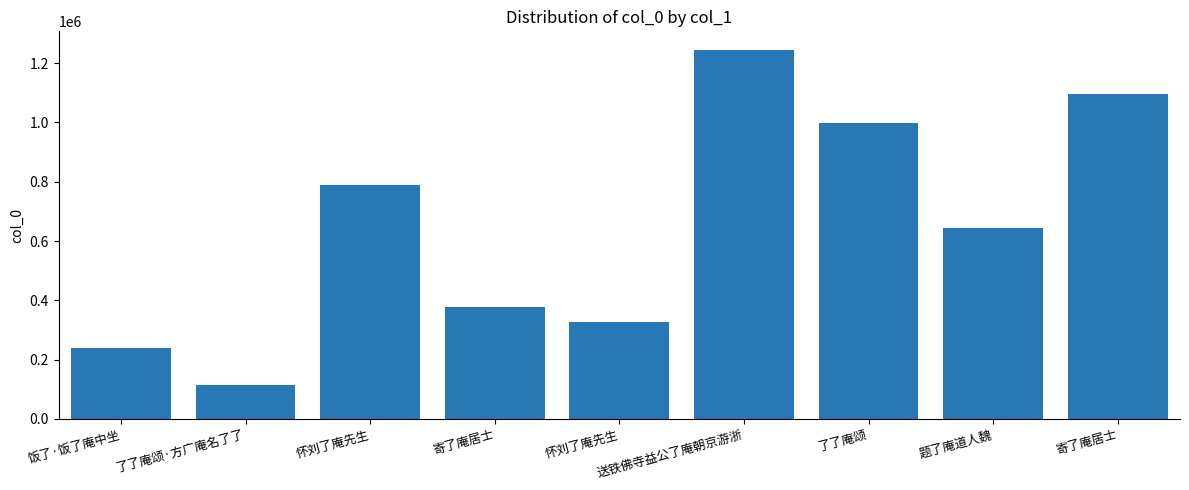

How many bars are there in total?

9